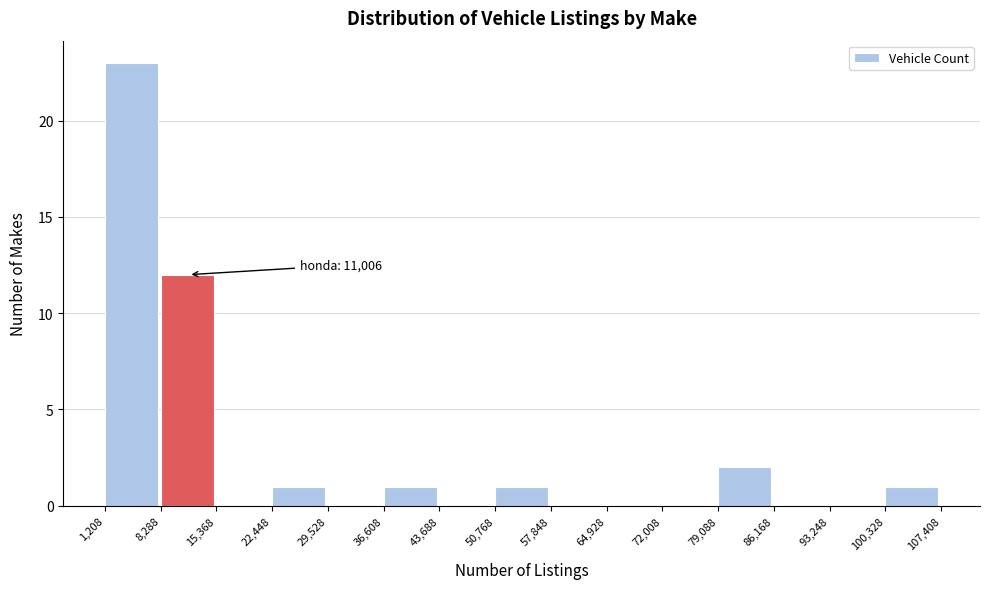

Over which range of the x-axis is the bar tallest?

1,208 to 8,288